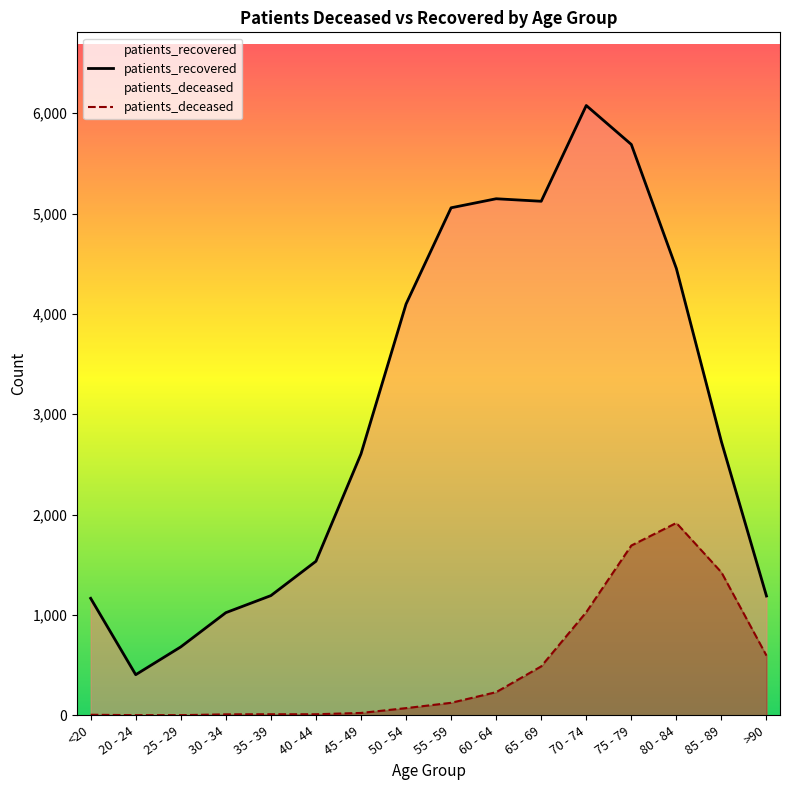

What are all the series names shown in the legend?

patients_deceased, patients_recovered